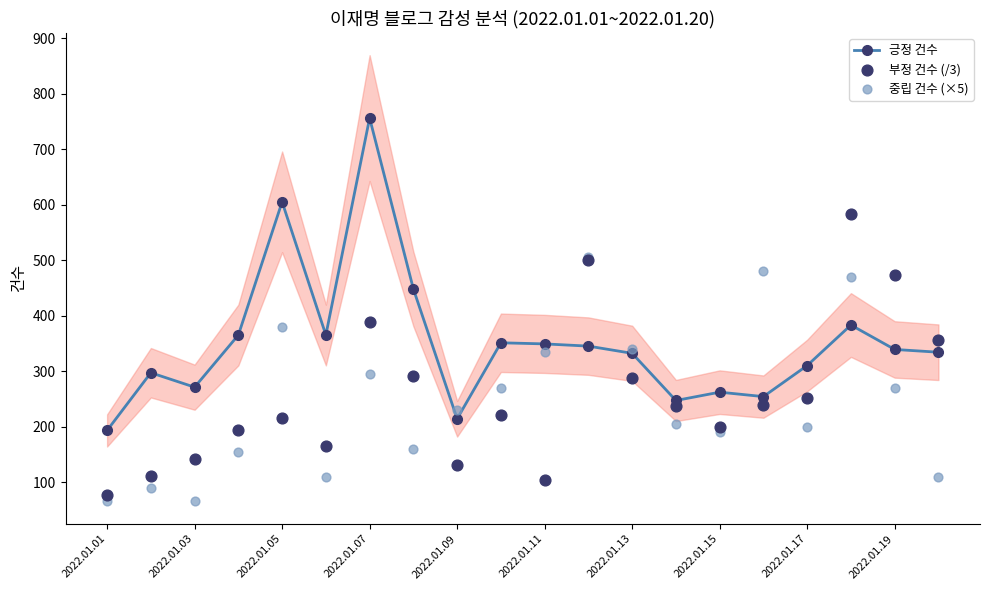

Which series has the largest total across all categories?

긍정 건수